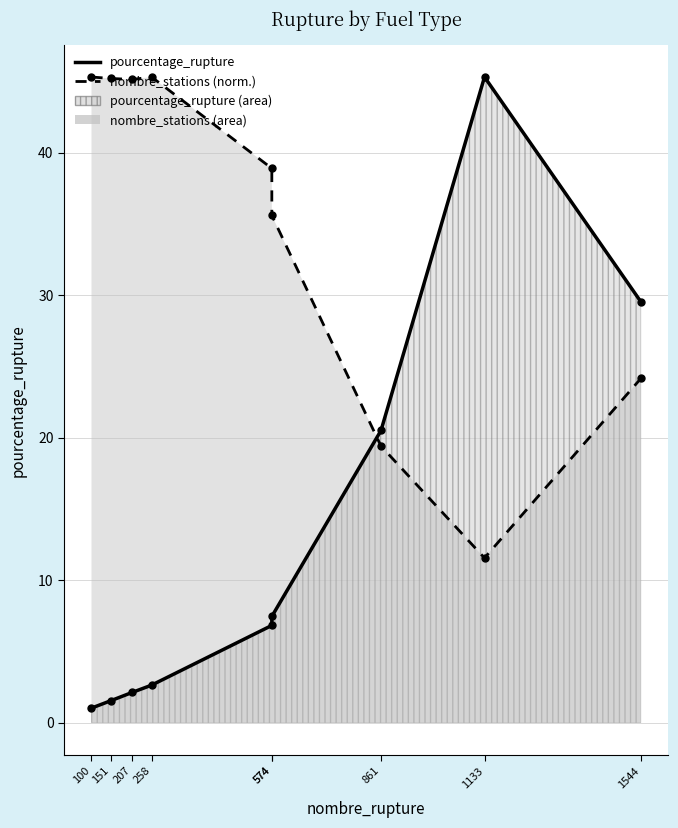

What is the difference between the highest and lowest values at 1133?

33.7